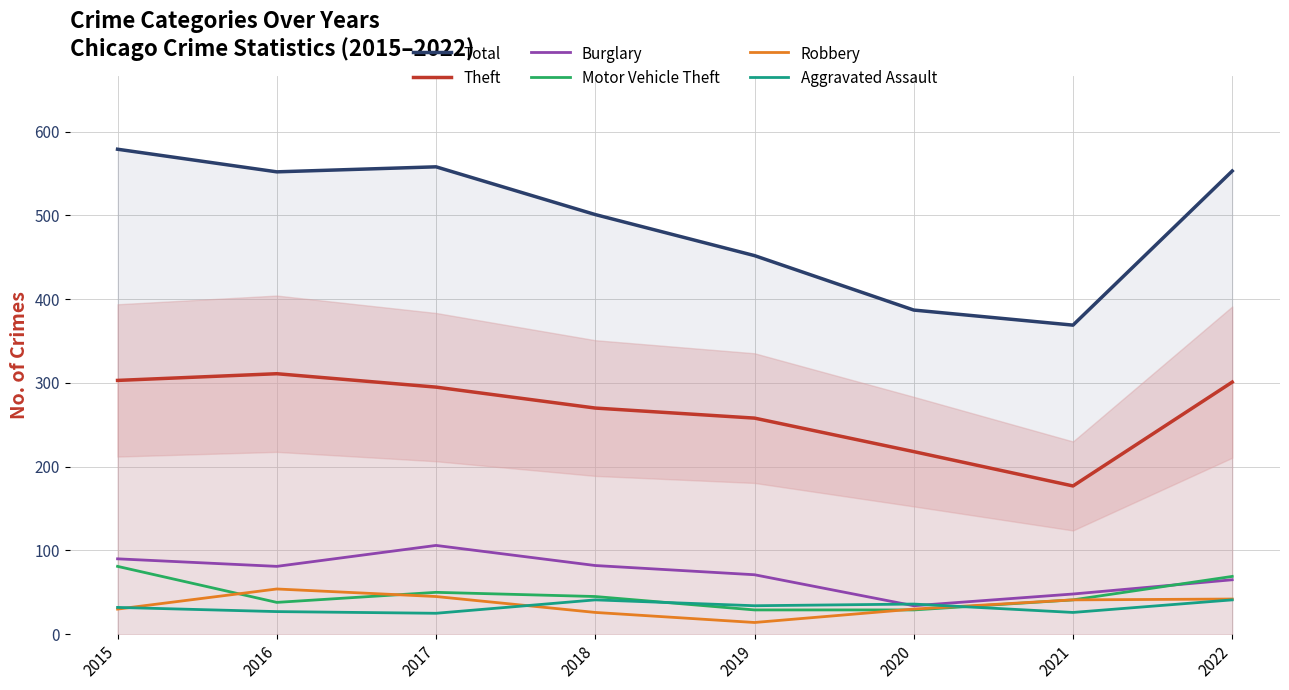

At 2020, list the series in order from smallest to largest.

Motor Vehicle Theft, Robbery, Burglary, Aggravated Assault, Theft, Total